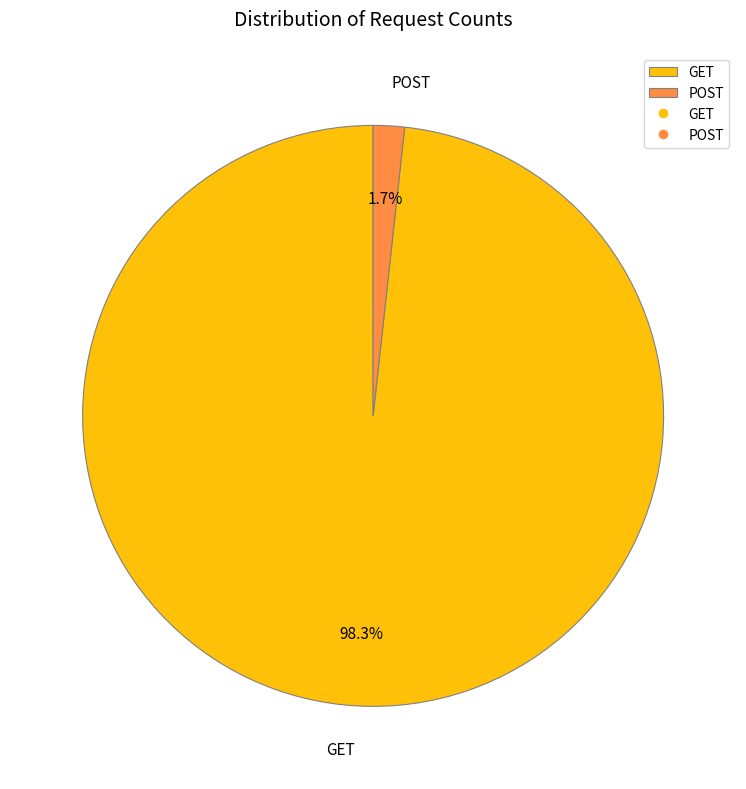

To the nearest percent, what is the combined percentage of GET and POST?

100%